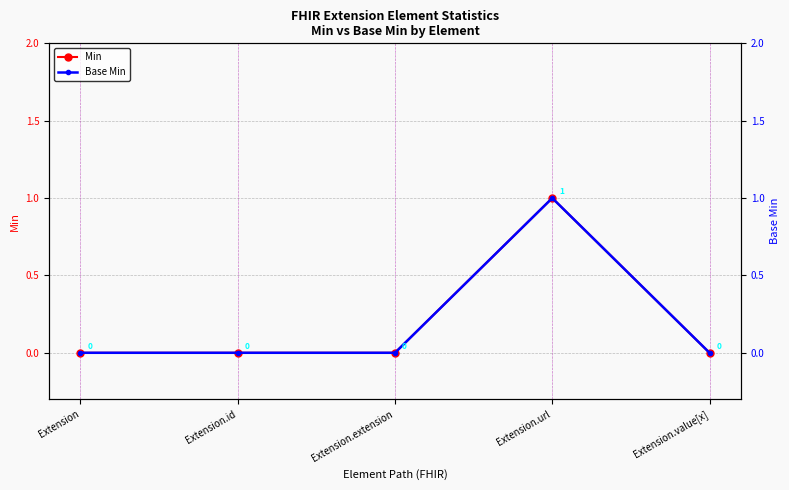

At which category is the sum across all series the highest?

Extension.url